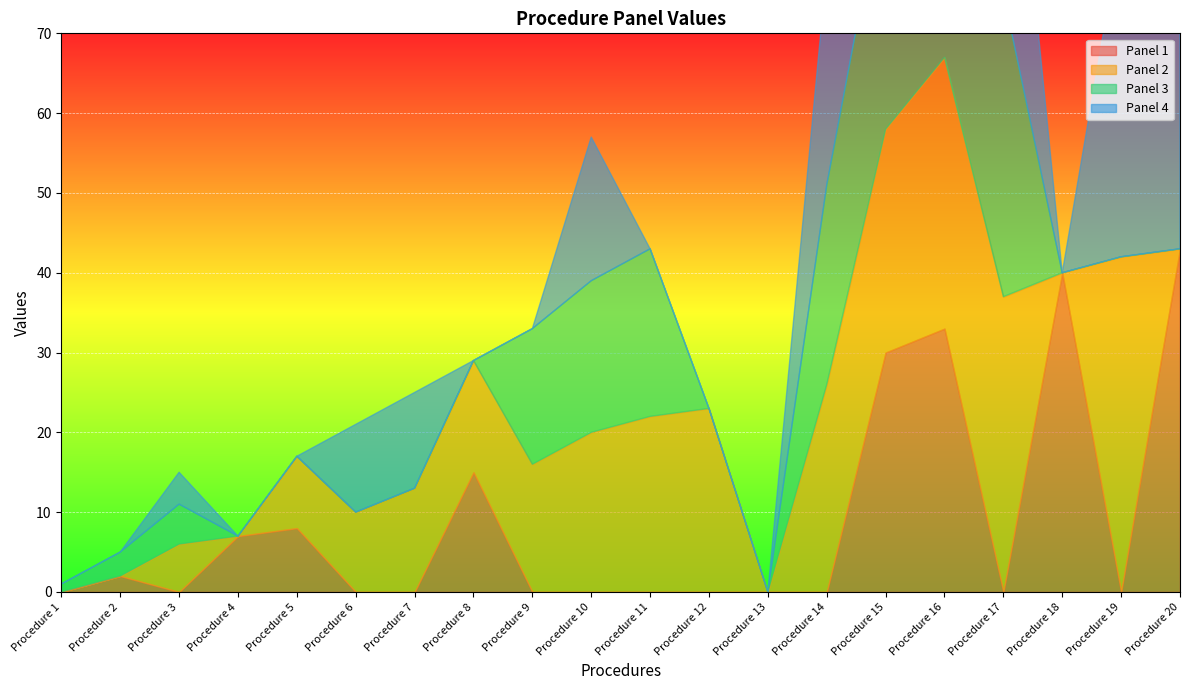

Count the number of categories in the chart.

20